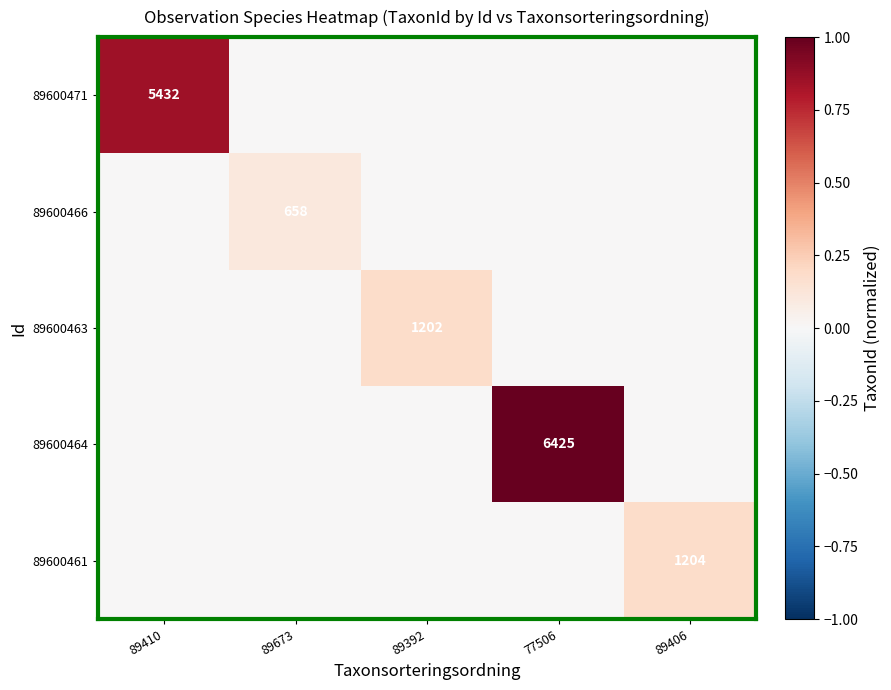

Is it true that 89600461 equals 1204 at 89406?

True